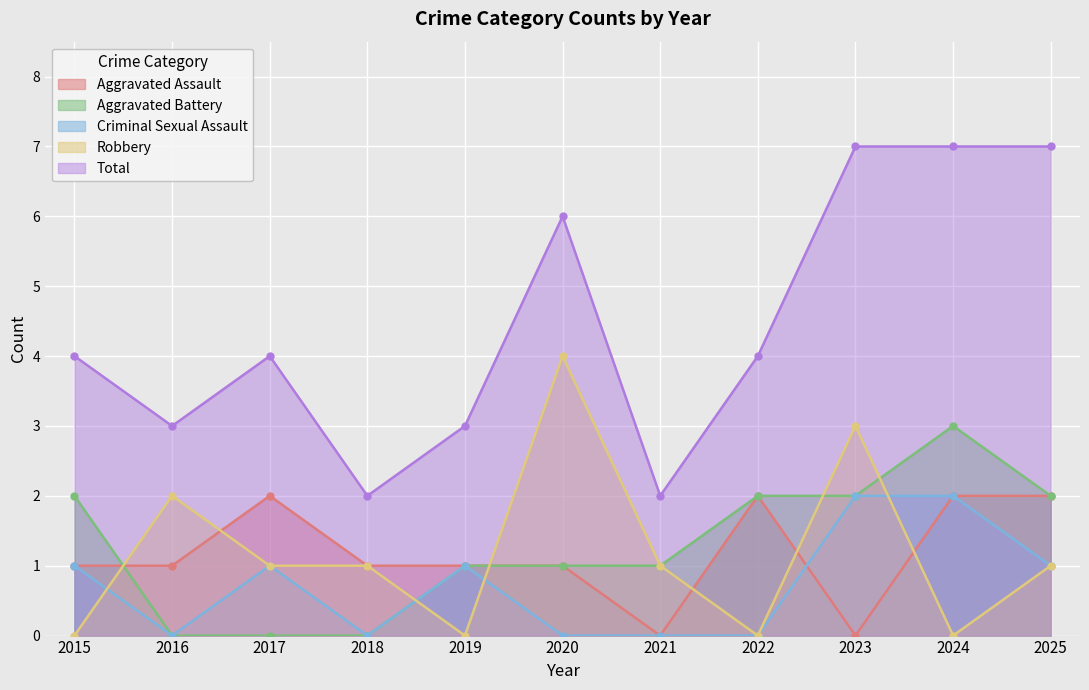

What are all the series names shown in the legend?

Aggravated Assault, Aggravated Battery, Criminal Sexual Assault, Robbery, Total